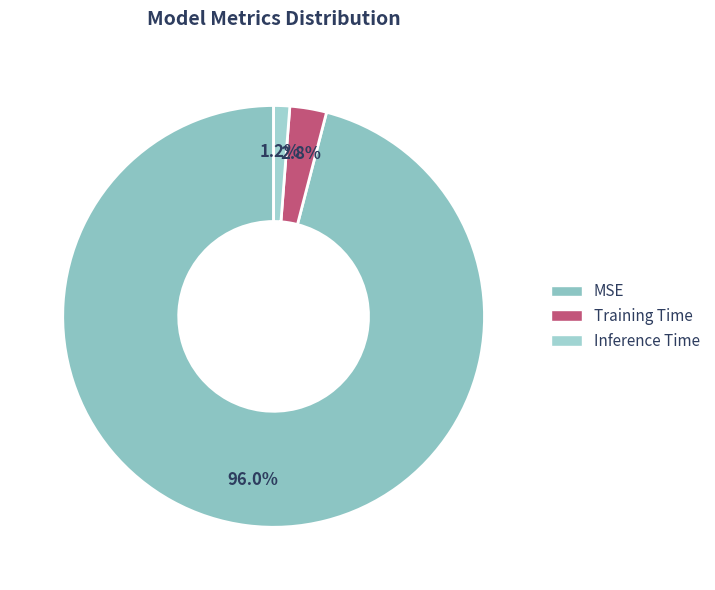

Rank the categories by value from lowest to highest.

Inference Time, Training Time, MSE